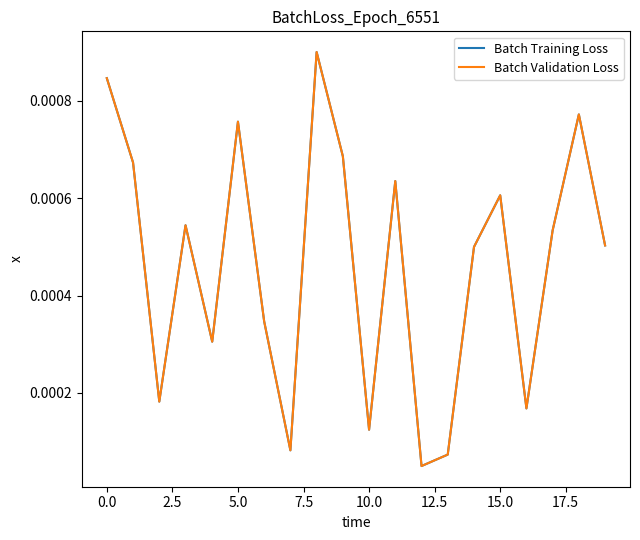

True or false: Batch Training Loss and Batch Validation Loss intersect in this chart.

False